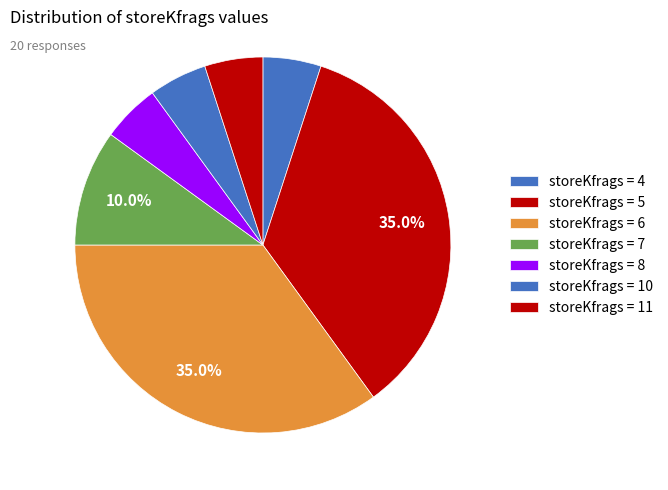

How many segments does this pie chart have?

7